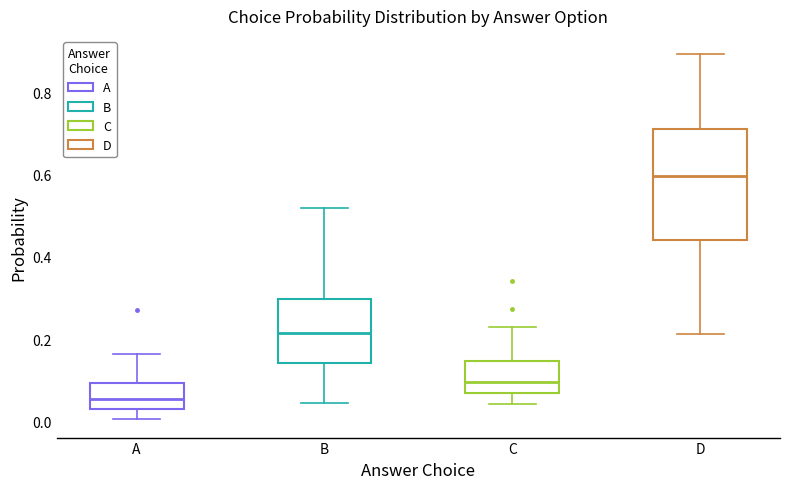

Which box's median line is the lowest?

A